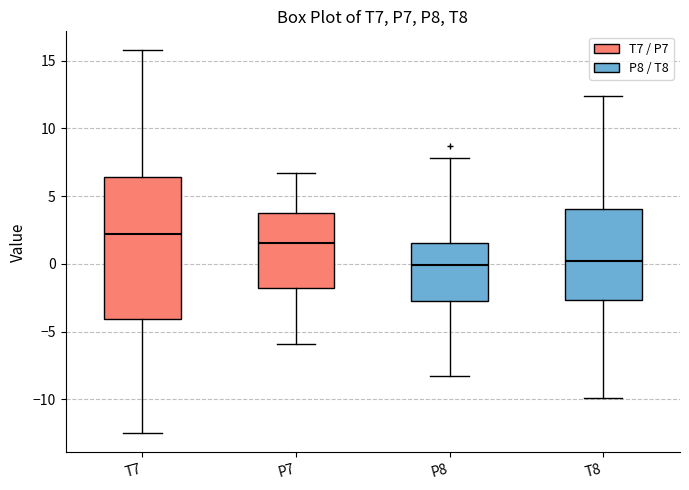

Where does the lower whisker of the box for T7 end on the y-axis? The values are not printed on the chart, so give them approximately, as read against the axis.

-12.5